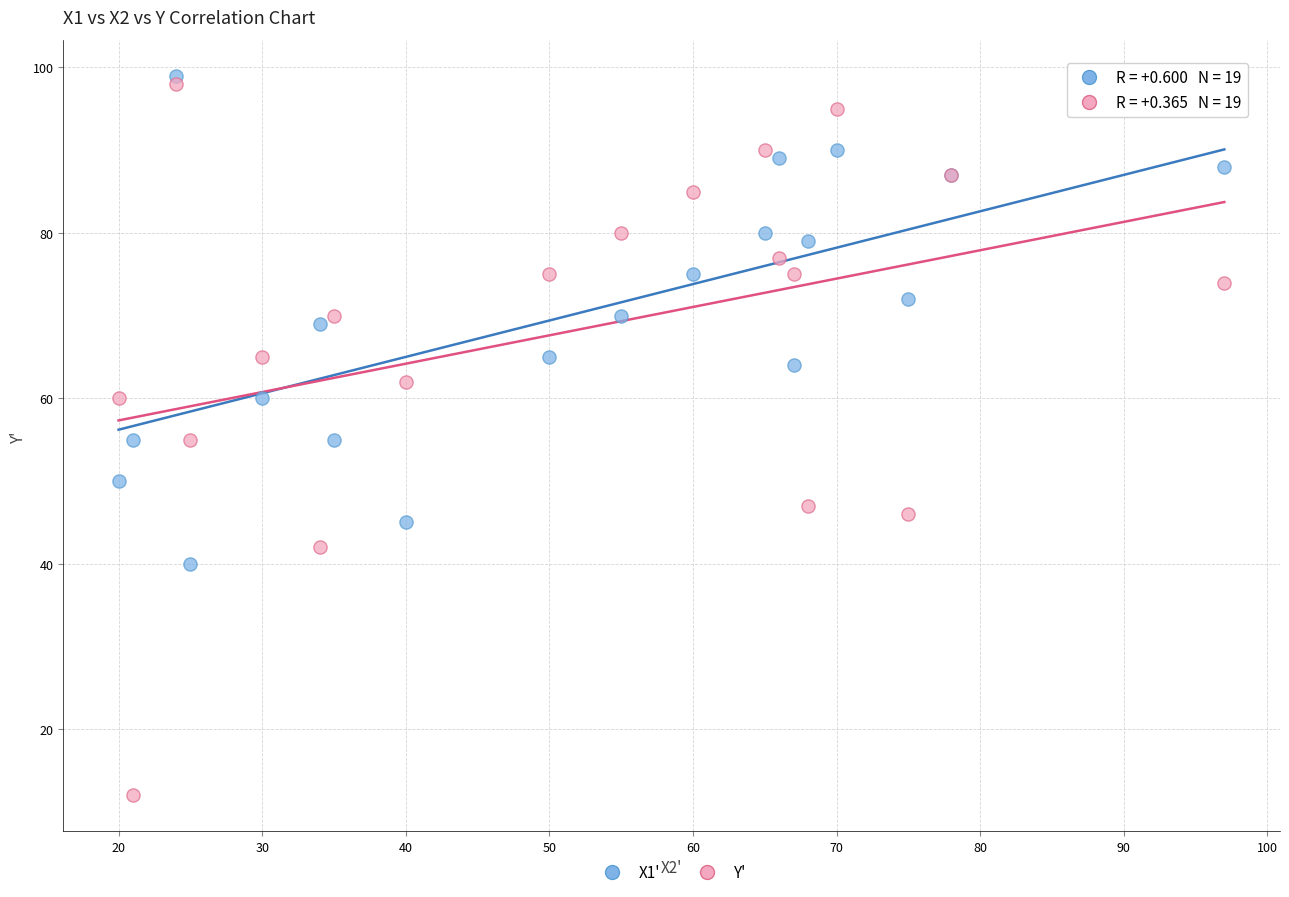

Which series has the widest spread of Y values?

Y'